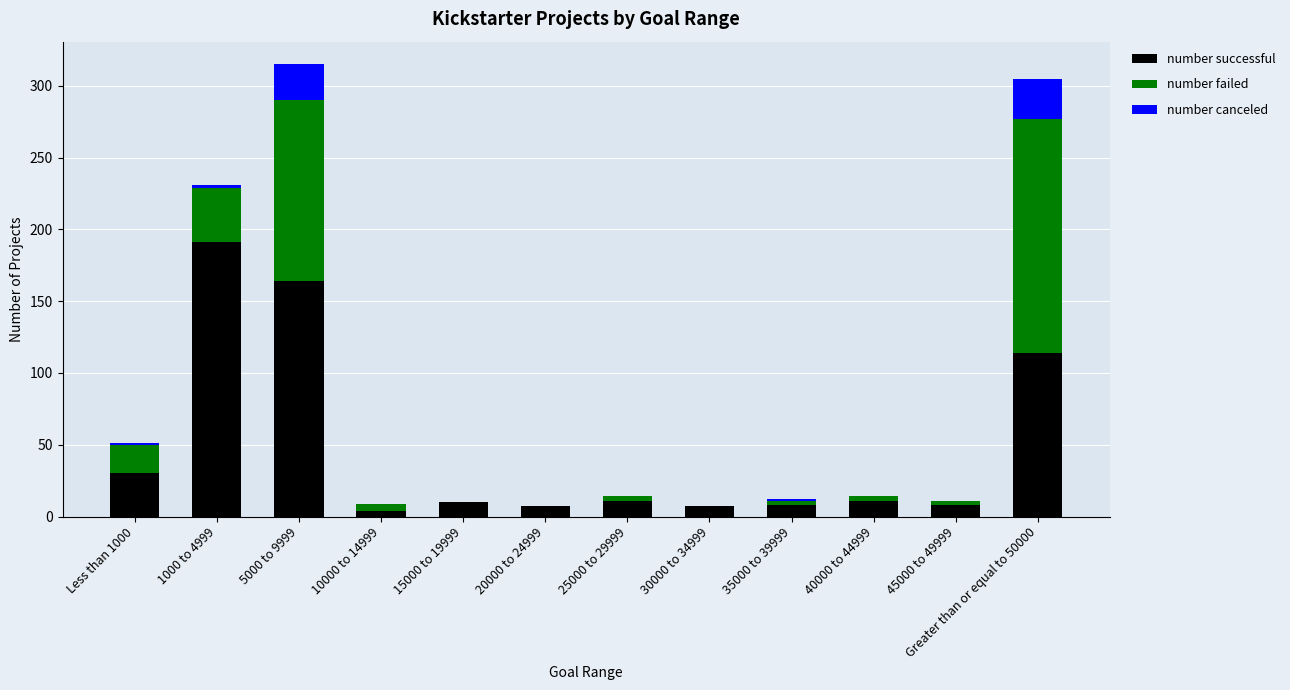

What is the maximum value for number successful?

191